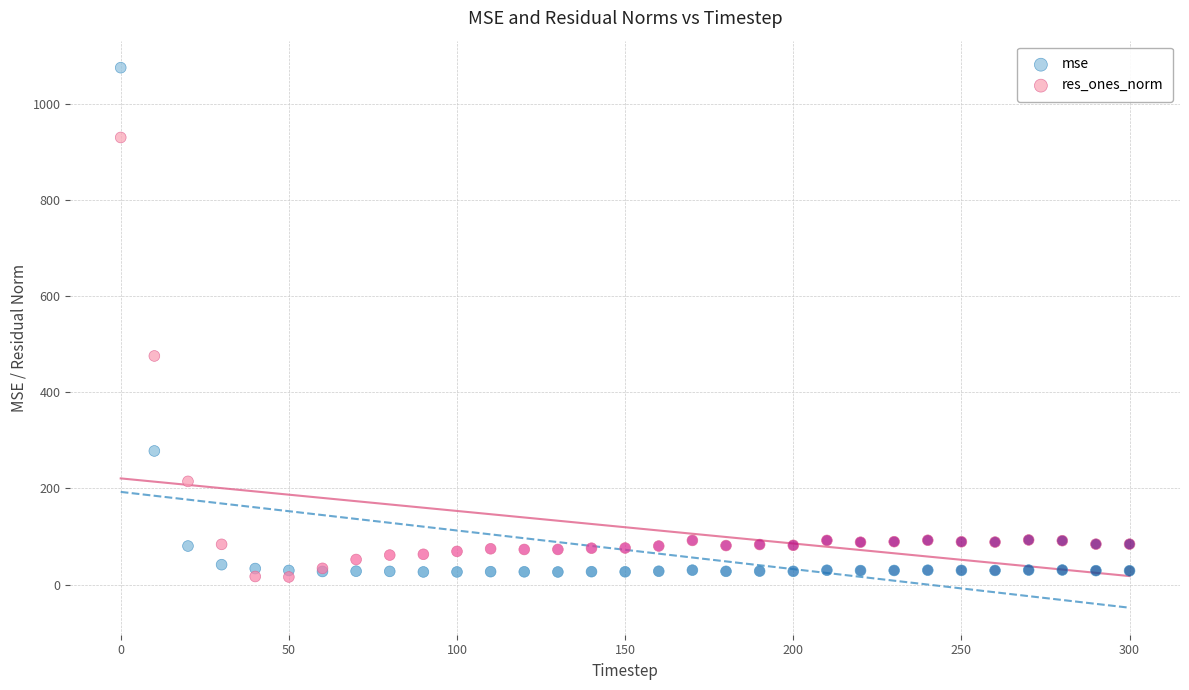

Which series has the widest spread of Y values?

mse